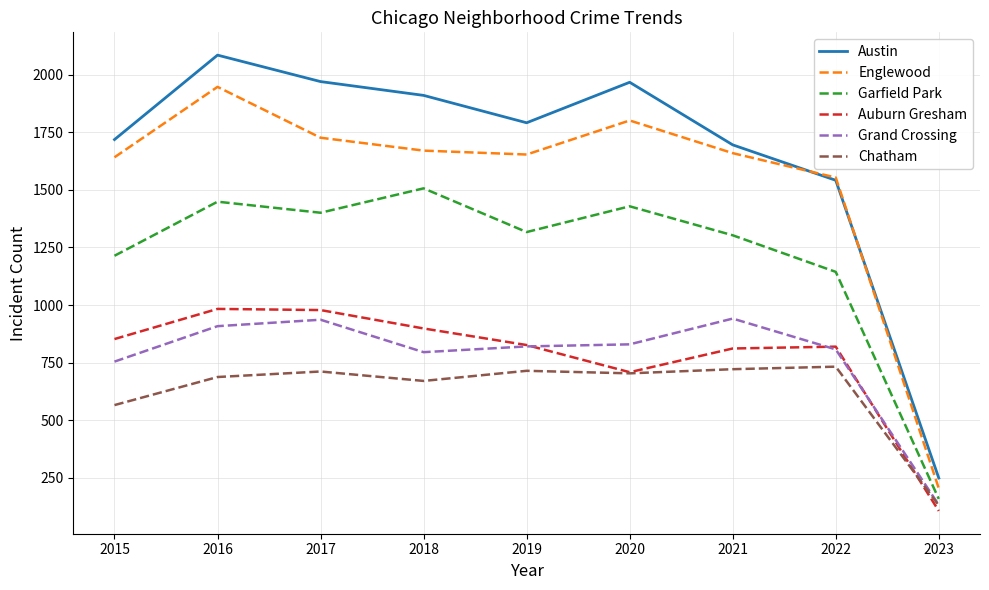

What are all the series names shown in the legend?

Austin, Englewood, Garfield Park, Auburn Gresham, Grand Crossing, Chatham